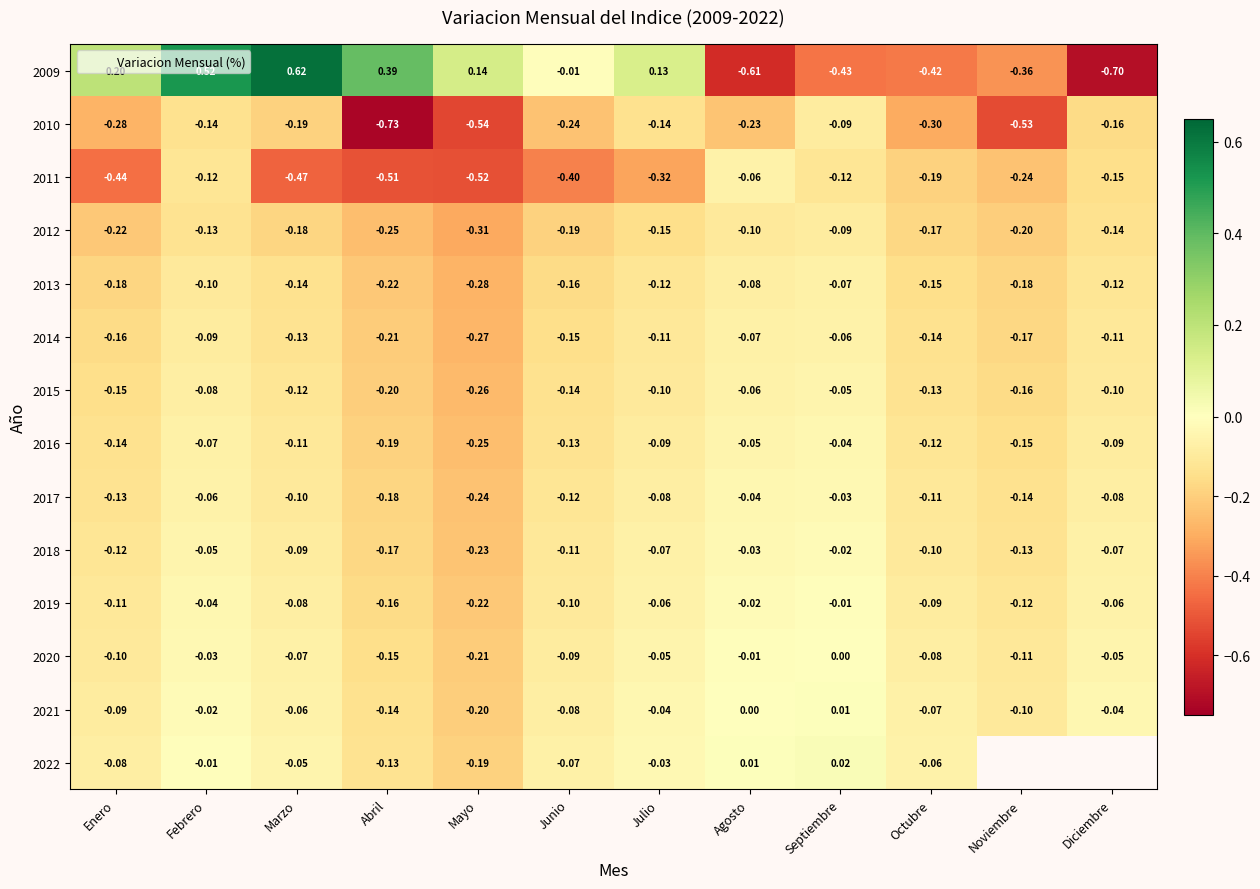

At which category is the sum across all series the highest?

Febrero